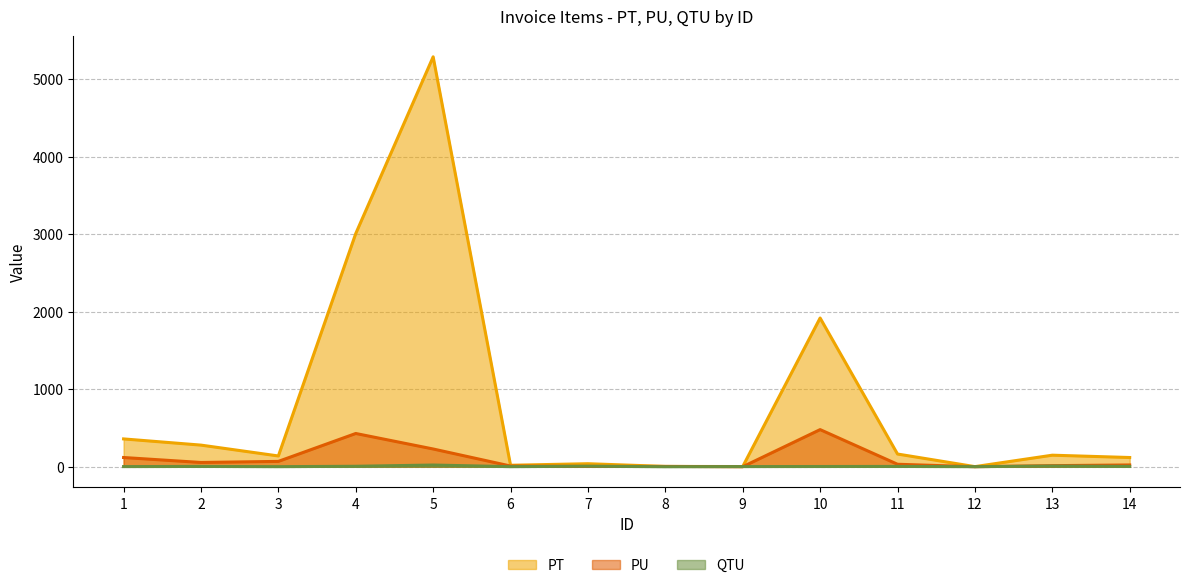

What is the difference between the highest and lowest values at 13?

140.0